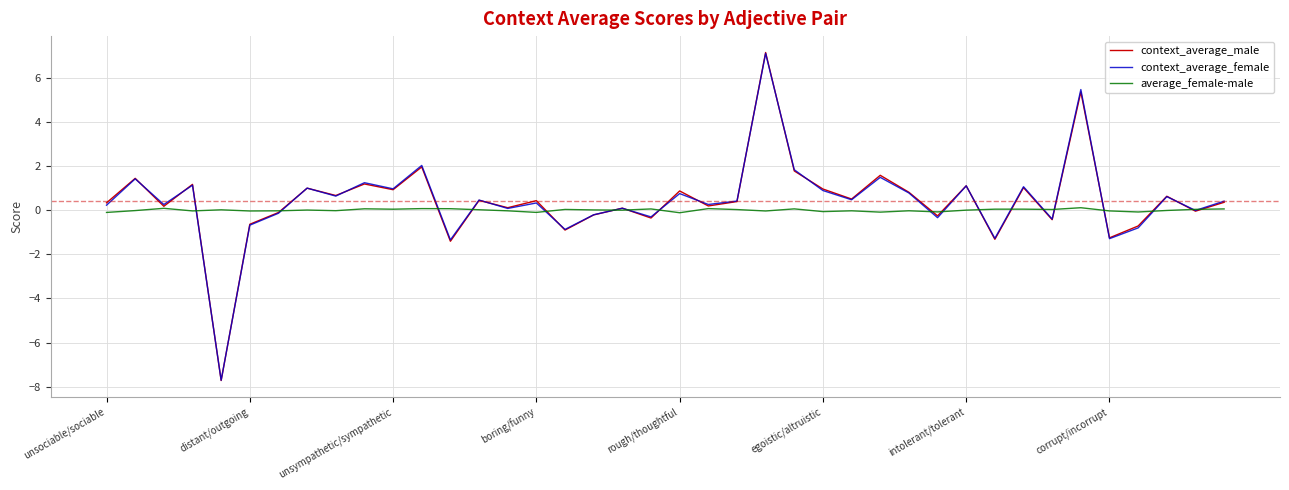

Which series has the largest range (max minus min)?

context_average_male